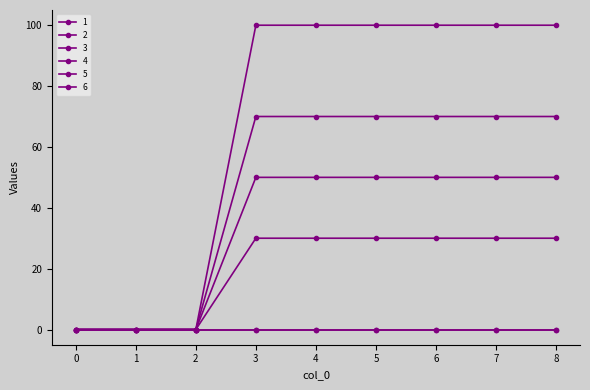

Is it true that 3 equals 0 at 0?

True